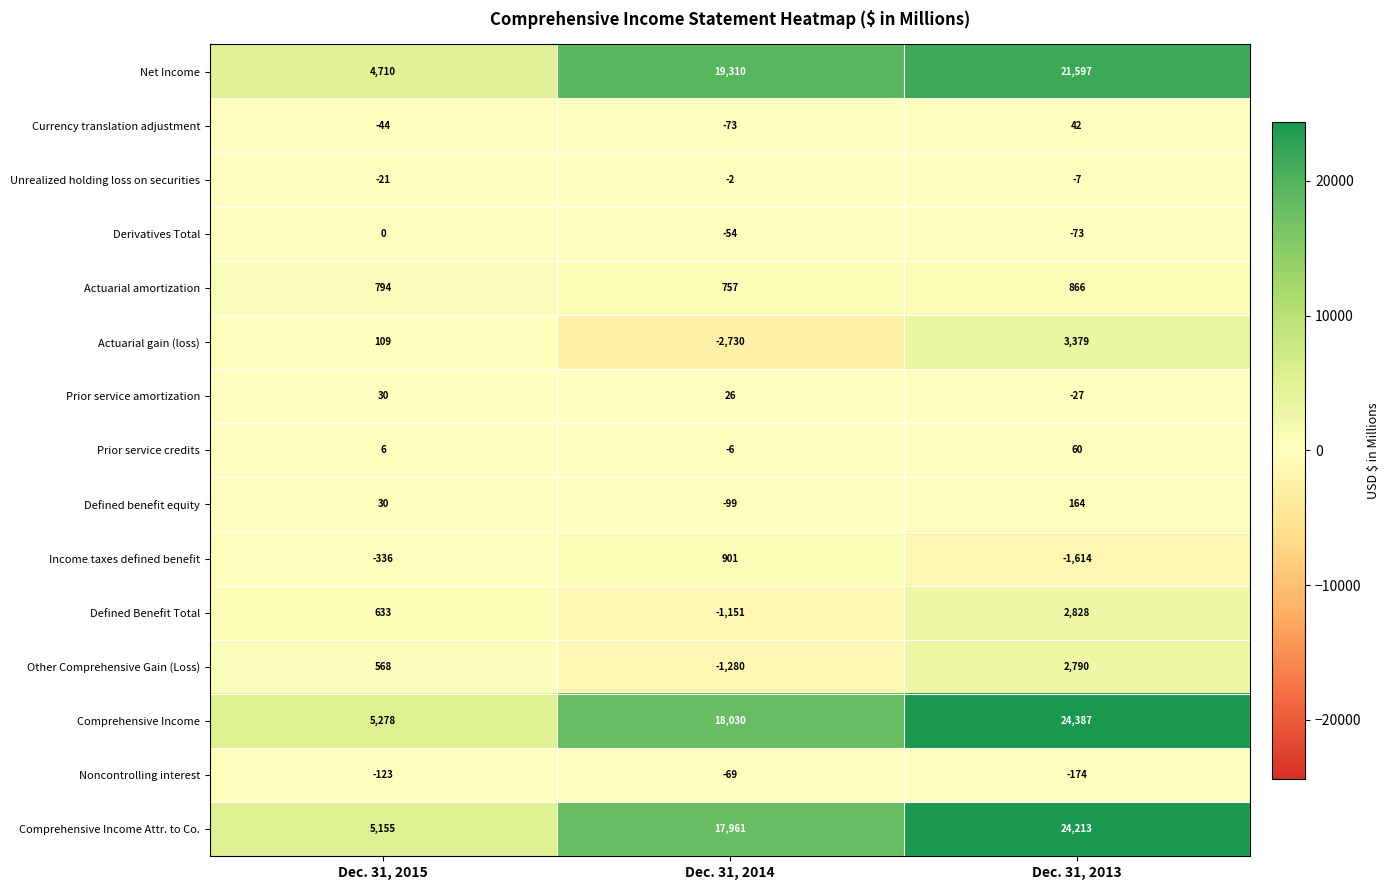

Is the value of Currency translation adjustment at Dec. 31, 2014 greater than the value of Actuarial gain (loss) at Dec. 31, 2013?

No